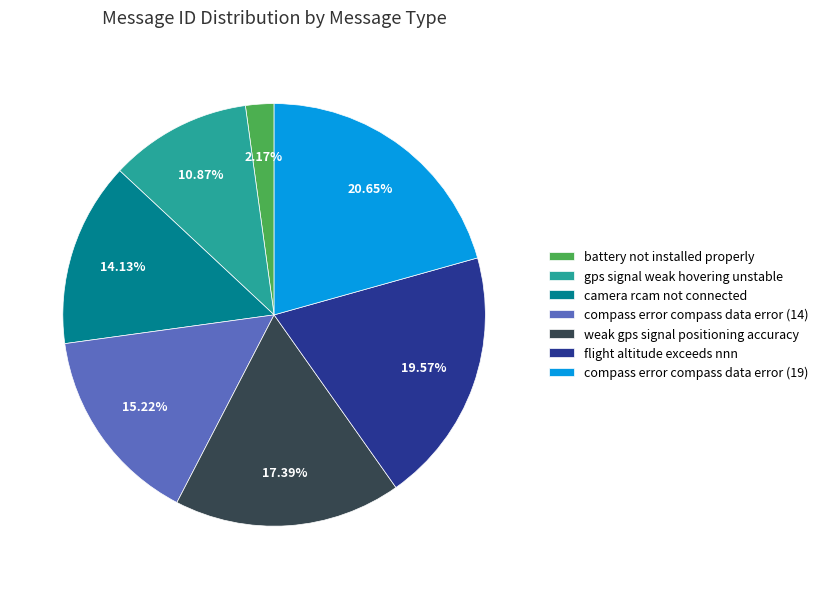

To the nearest percent, what is the difference between the weak gps signal positioning accuracy and compass error compass data error (14) slice percentages?

2%